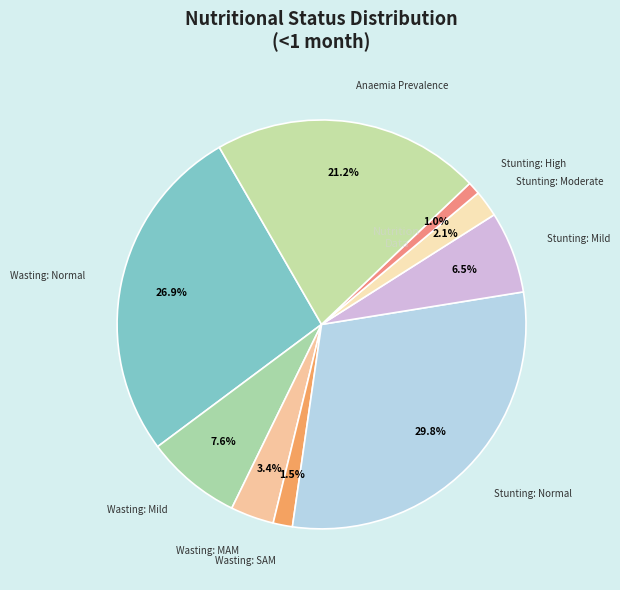

Which slice is the smallest?

Stunting: High